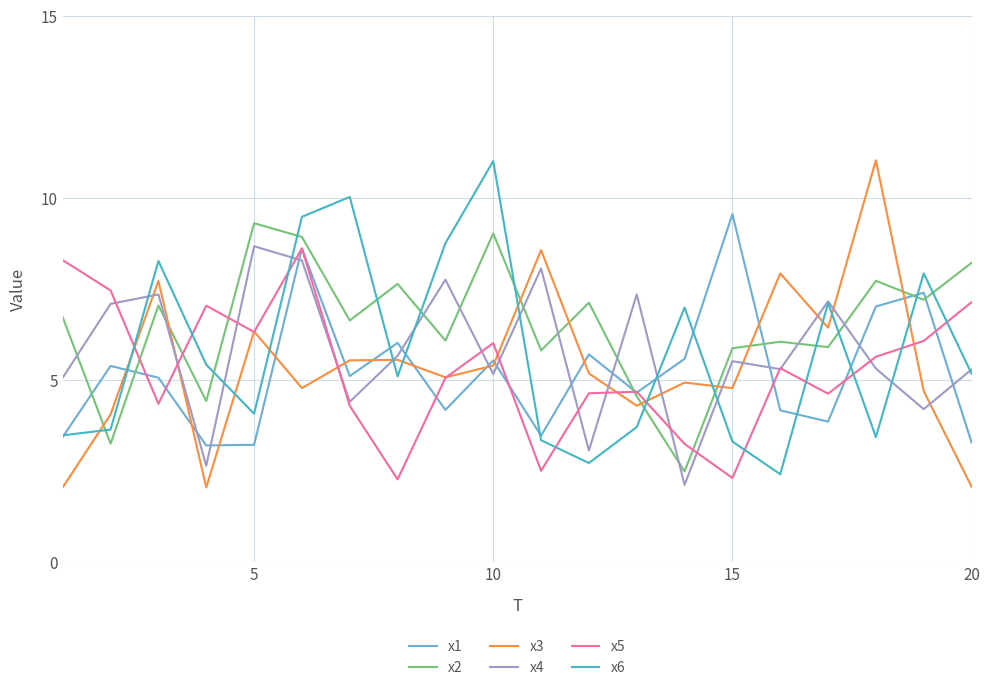

What is the lowest value of the x4 series?

2.1